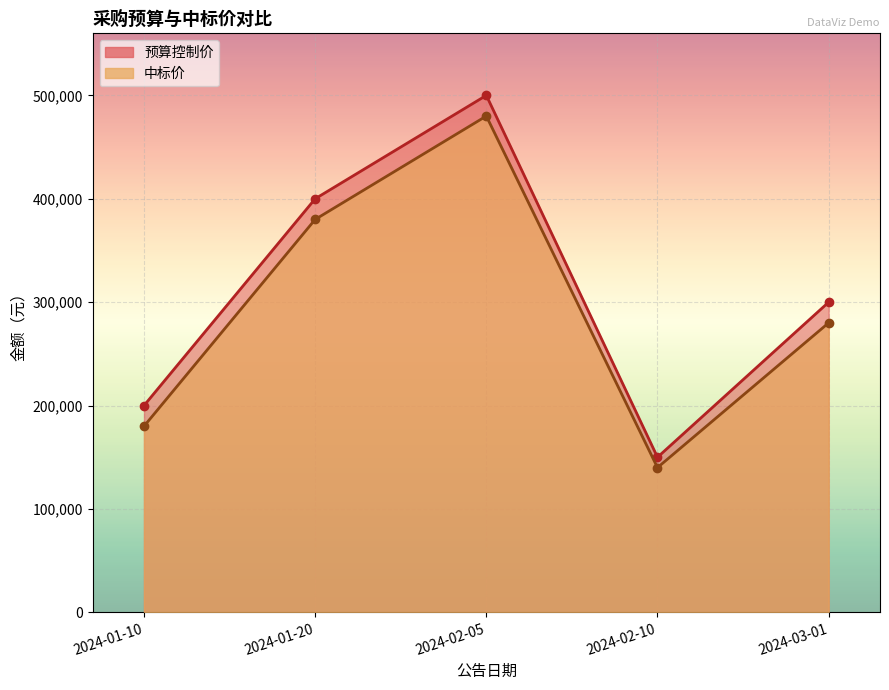

True or false: 预算控制价 and 中标价 intersect in this chart.

False